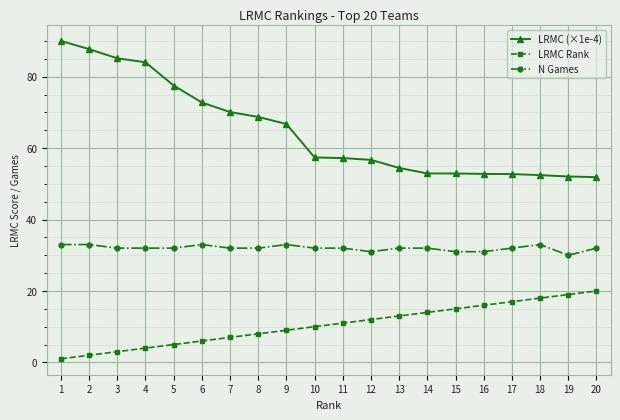

What is the maximum value shown in the chart?

90.0